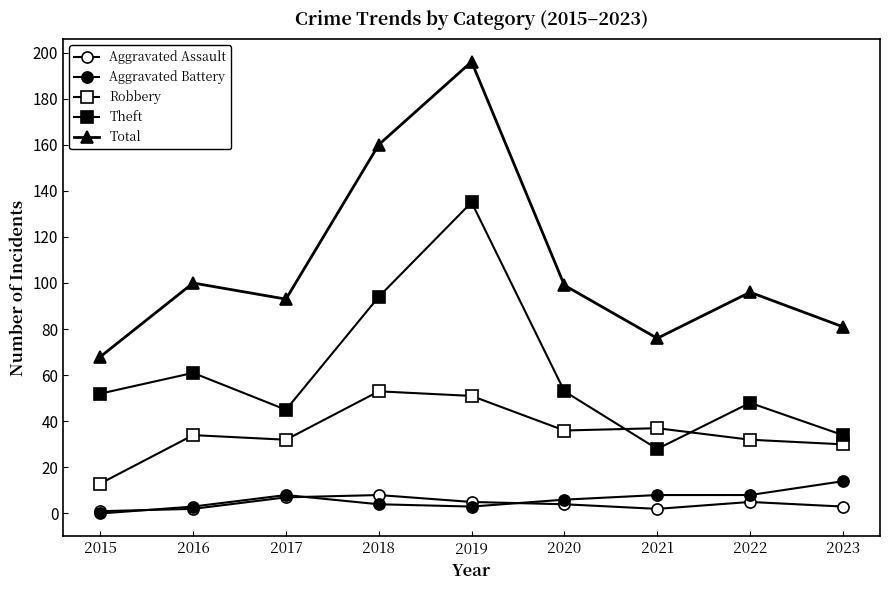

True or false: Theft and Aggravated Battery cross at least once.

False